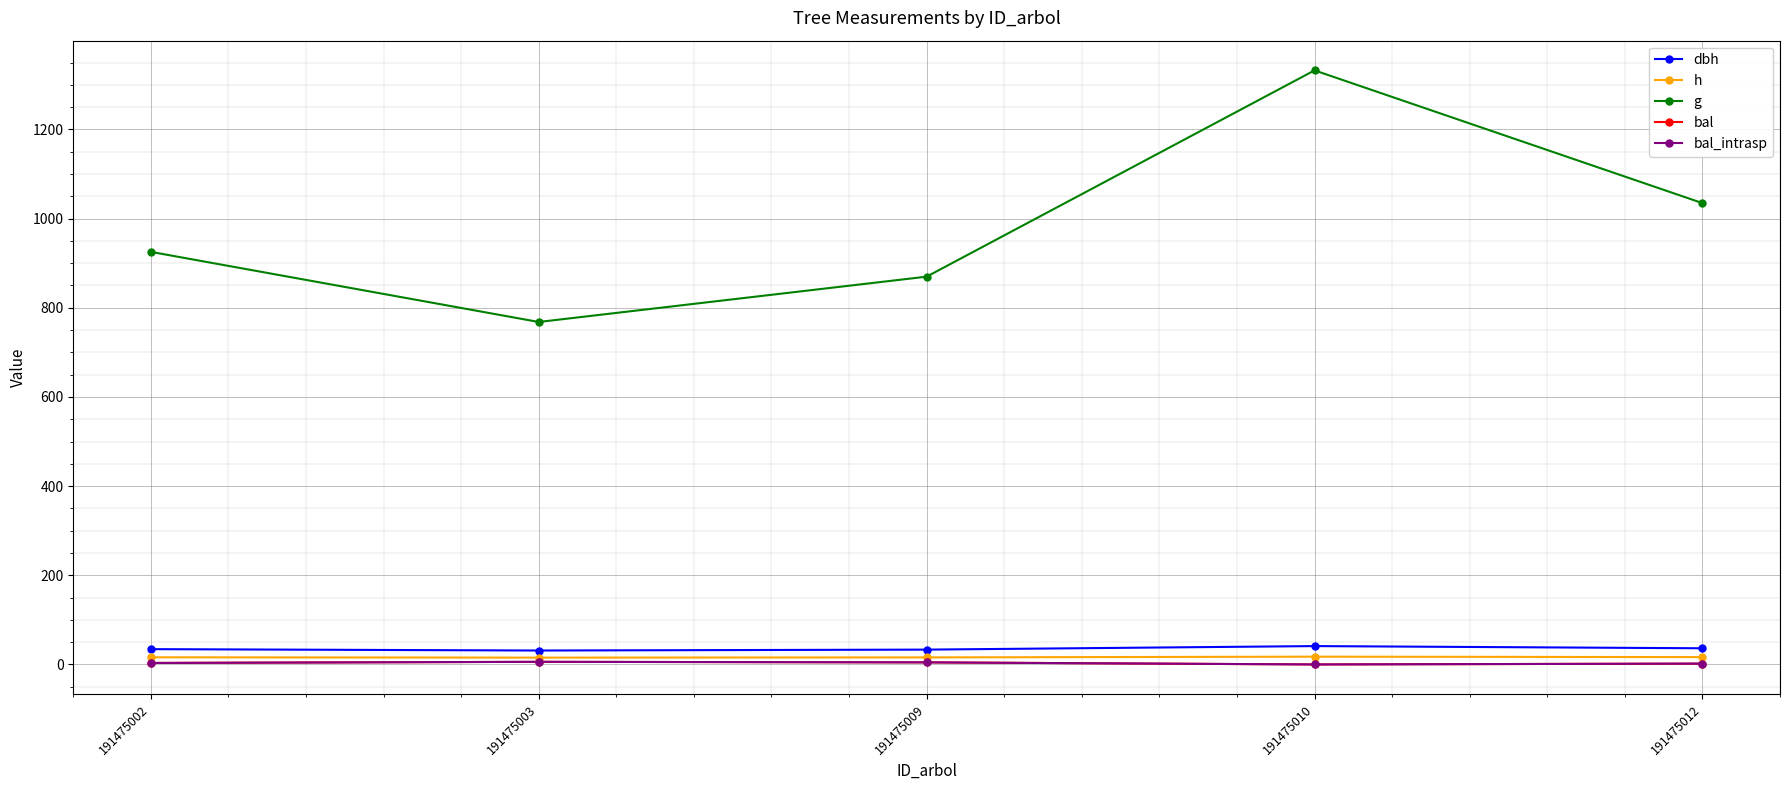

The value of dbh at 191475012 is 56.5. True or false?

False